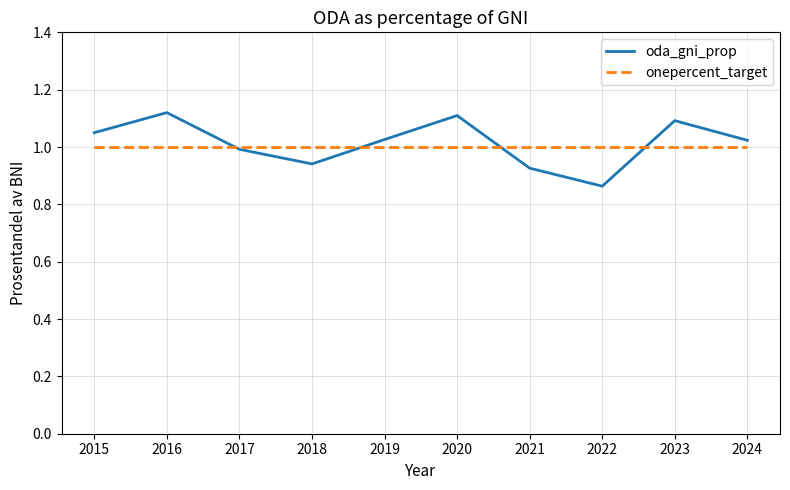

Is this an area chart (filled region under the line)?

No